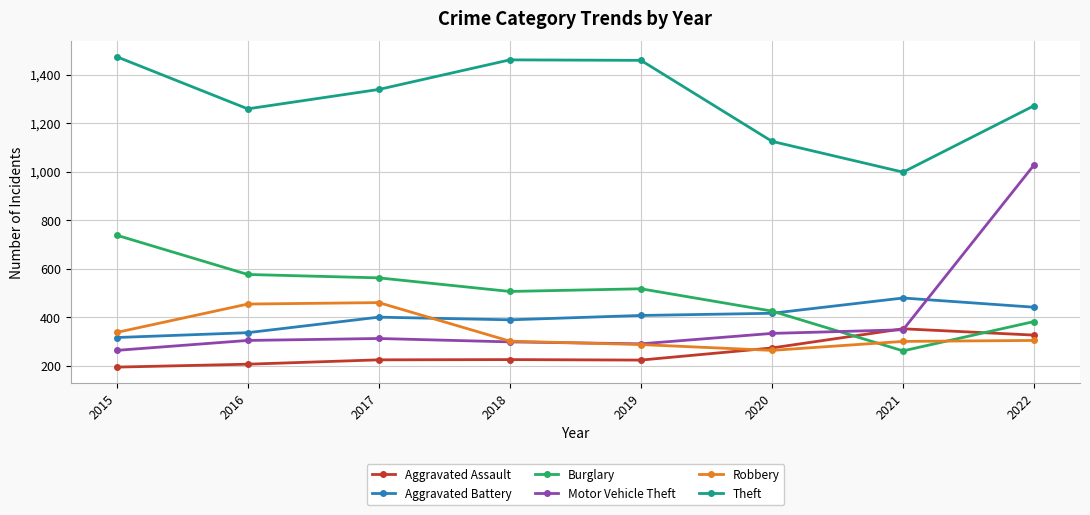

What is the approximate value of Aggravated Assault at 2021, to the nearest 50?

350